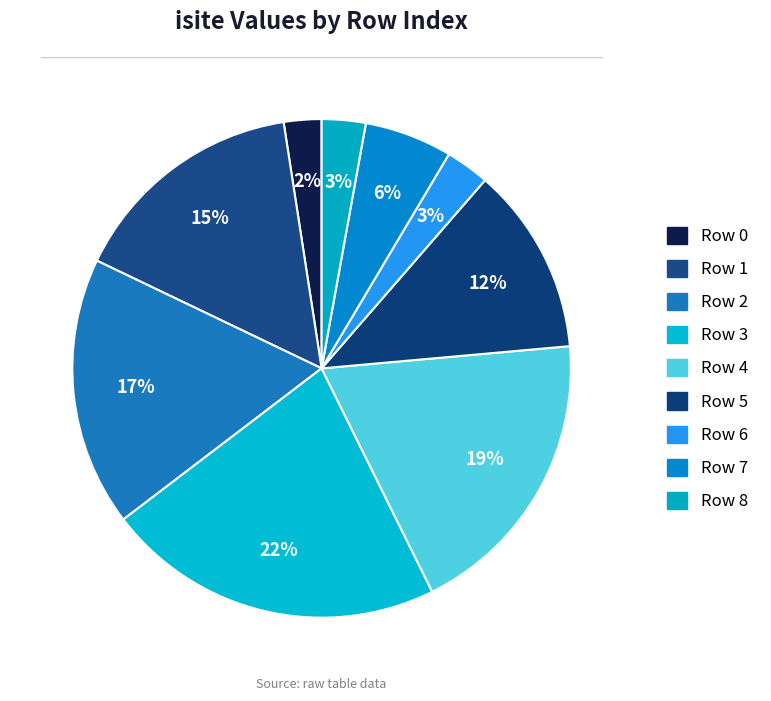

How many slices are in this pie chart?

9